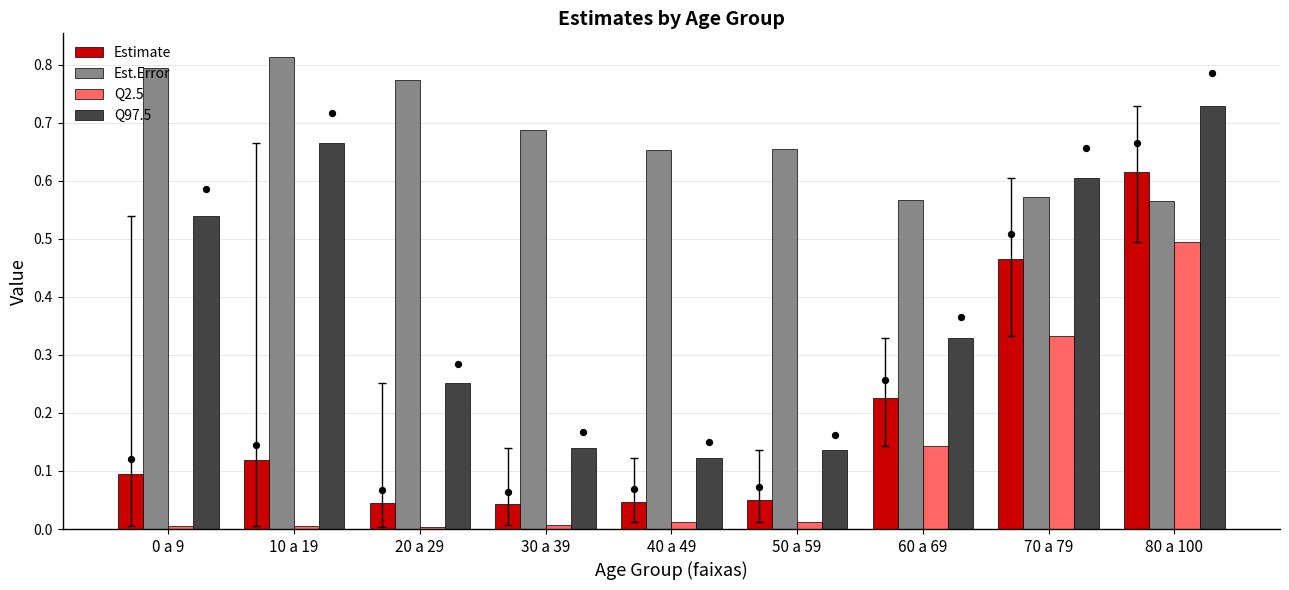

Which series reaches the minimum Y coordinate?

Q2.5